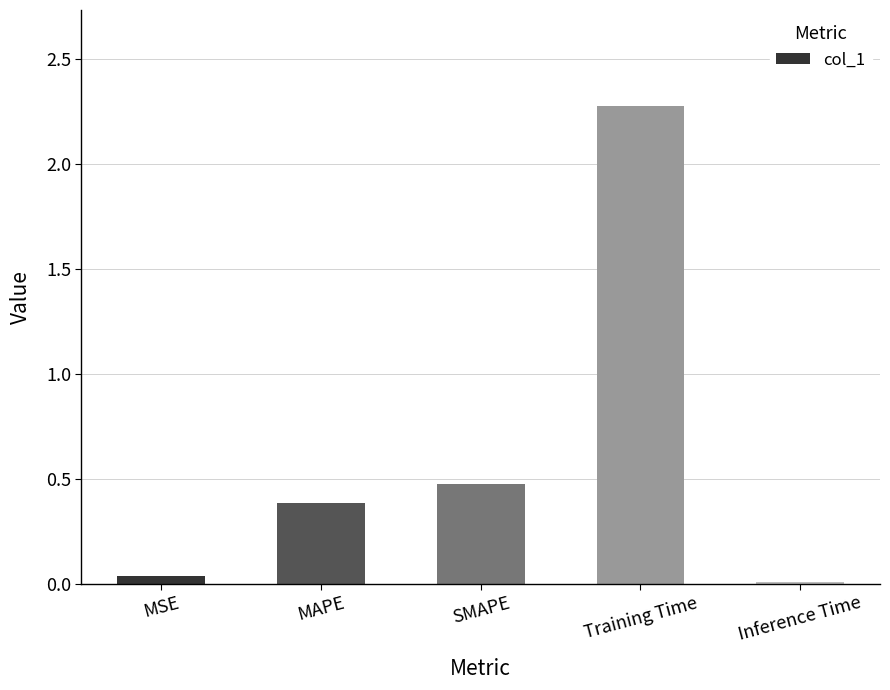

Rank the categories by value from highest to lowest.

Training Time, SMAPE, MAPE, MSE, Inference Time